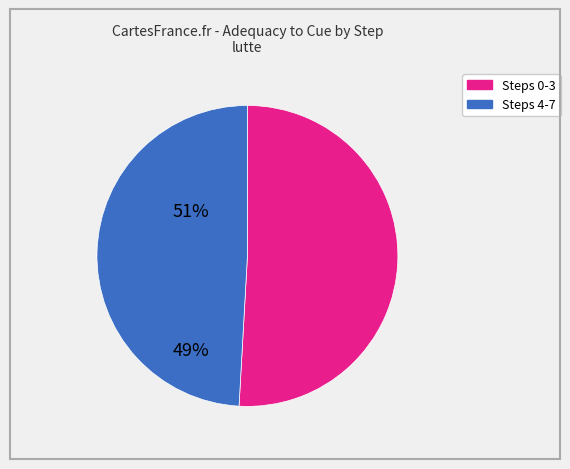

Count the number of slices in the pie.

2